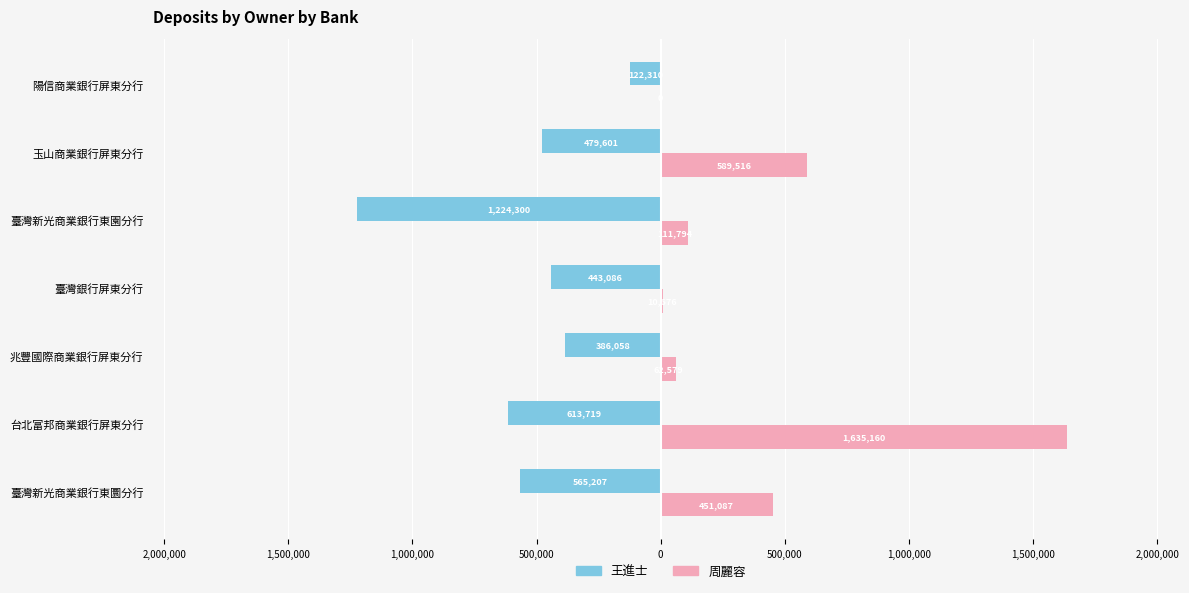

Which series has the widest spread of values?

周麗容